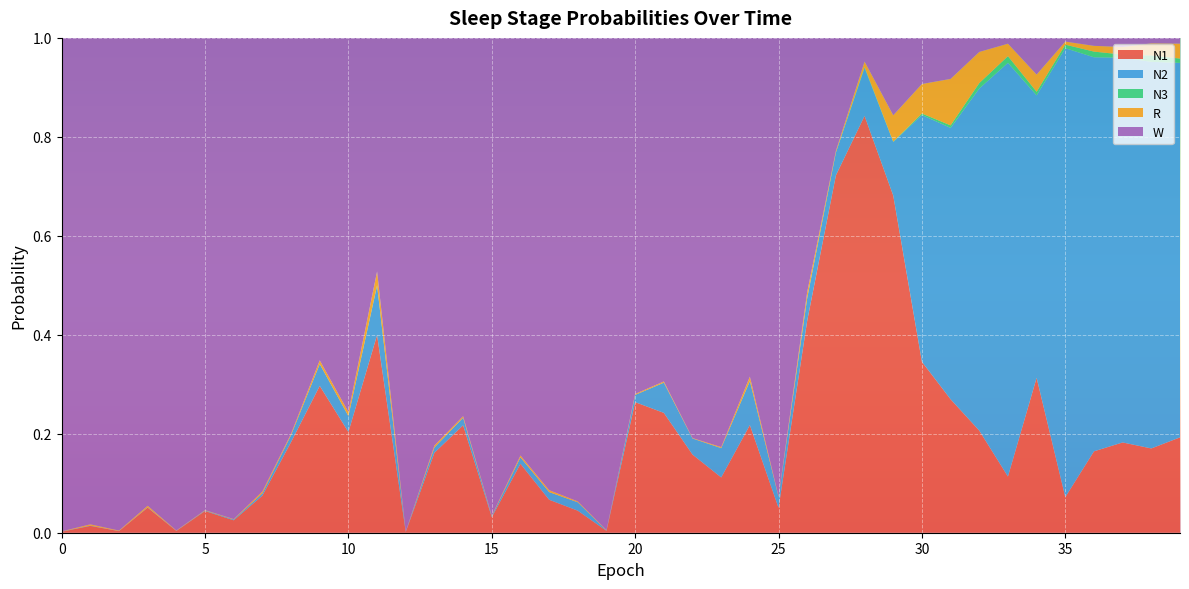

Reading left to right, extract all data points from this chart.

N1: 0.0	0.0	0.0	0.1	0.0	0.0	0.0	0.1	0.2	0.3	0.2	0.4	0.0	0.2	0.2	0.0	0.1	0.1	0.0	0.0	0.3	0.2	0.2	0.1	0.2	0.1	0.4	0.7	0.8	0.7	0.3	0.3	0.2	0.1	0.3	0.1	0.2	0.2	0.2	0.2
N2: 0.0	0.0	0.0	0.0	0.0	0.0	0.0	0.0	0.0	0.0	0.0	0.1	0.0	0.0	0.0	0.0	0.0	0.0	0.0	0.0	0.0	0.1	0.0	0.1	0.1	0.0	0.0	0.0	0.1	0.1	0.5	0.5	0.7	0.8	0.6	0.9	0.8	0.8	0.8	0.8
N3: 0.0	0.0	0.0	0.0	0.0	0.0	0.0	0.0	0.0	0.0	0.0	0.0	0.0	0.0	0.0	0.0	0.0	0.0	0.0	0.0	0.0	0.0	0.0	0.0	0.0	0.0	0.0	0.0	0.0	0.0	0.0	0.0	0.0	0.0	0.0	0.0	0.0	0.0	0.0	0.0
R: 0.0	0.0	0.0	0.0	0.0	0.0	0.0	0.0	0.0	0.0	0.0	0.0	0.0	0.0	0.0	0.0	0.0	0.0	0.0	0.0	0.0	0.0	0.0	0.0	0.0	0.0	0.0	0.0	0.0	0.1	0.1	0.1	0.1	0.0	0.0	0.0	0.0	0.0	0.0	0.0
W: 1.0	1.0	1.0	0.9	1.0	1.0	1.0	0.9	0.8	0.7	0.8	0.5	1.0	0.8	0.8	1.0	0.8	0.9	0.9	1.0	0.7	0.7	0.8	0.8	0.7	0.9	0.5	0.2	0.0	0.2	0.1	0.1	0.0	0.0	0.1	0.0	0.0	0.0	0.0	0.0